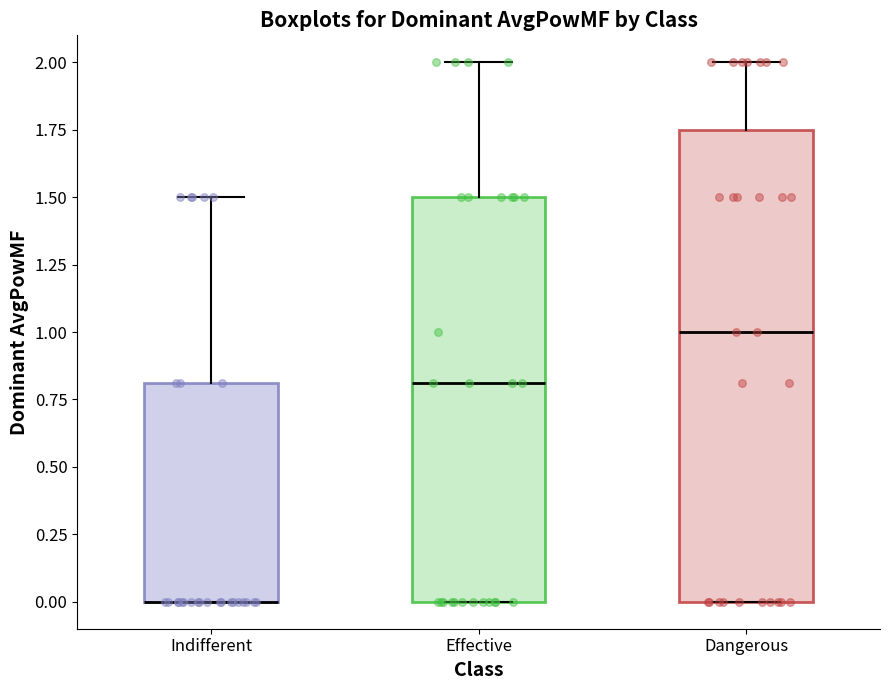

Comparing the boxes themselves (not the whiskers), which one is the tallest?

Dangerous